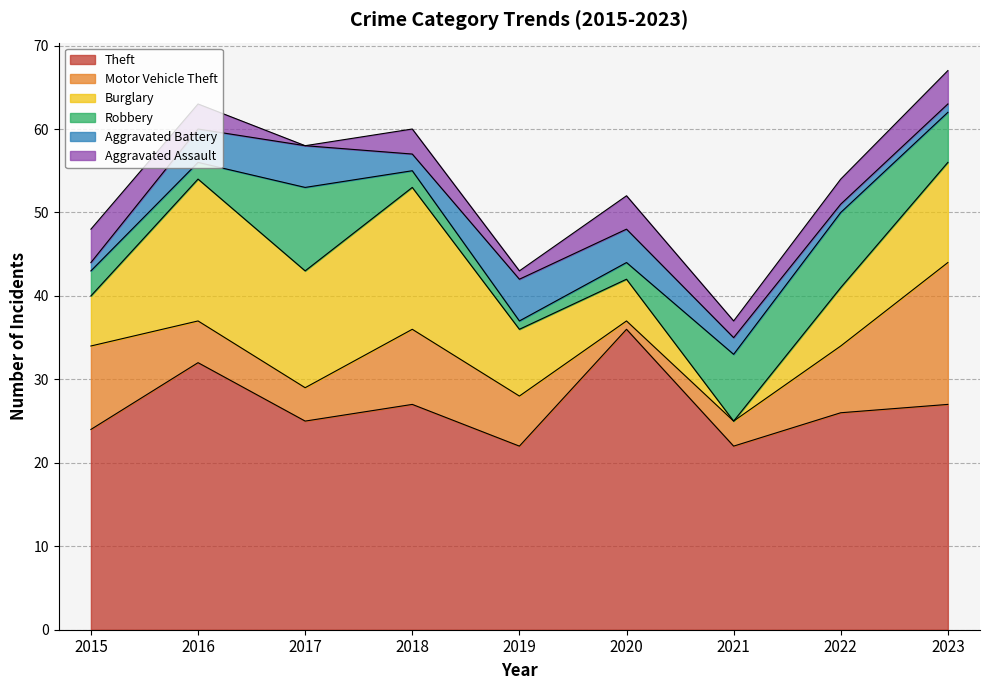

What is the difference between the Motor Vehicle Theft values at 2018 and 2017?

5